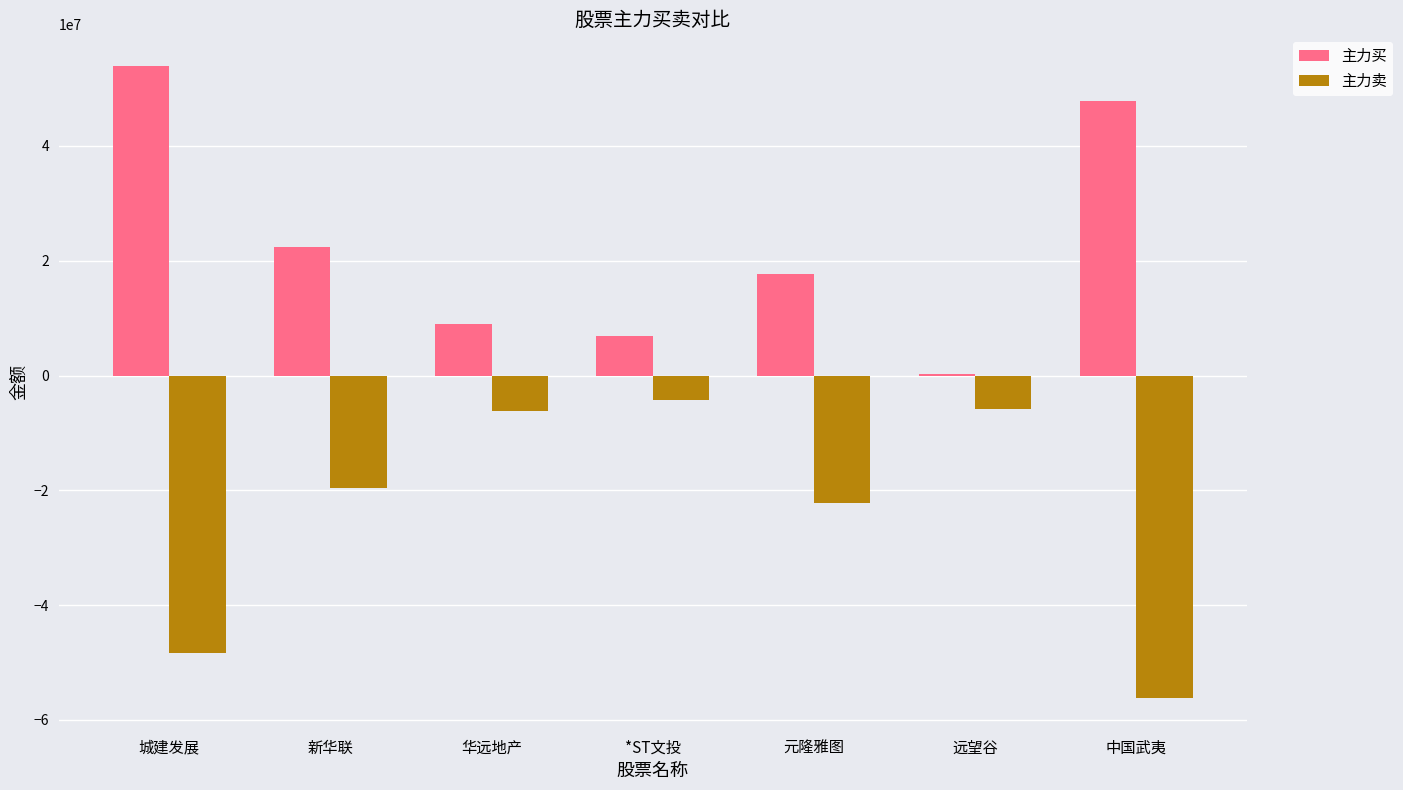

What is the maximum value for 主力卖?

-4252661